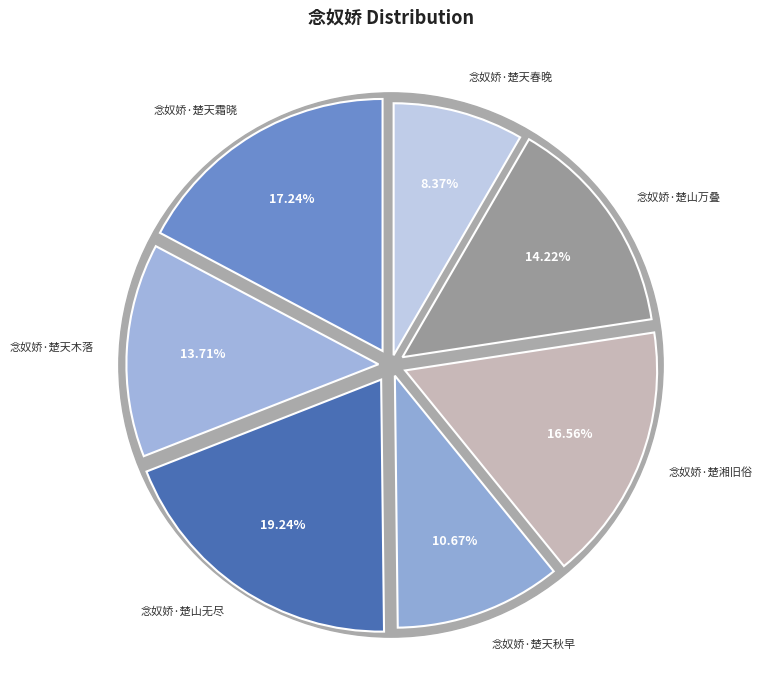

Which slice is the smallest?

念奴娇·楚天春晚